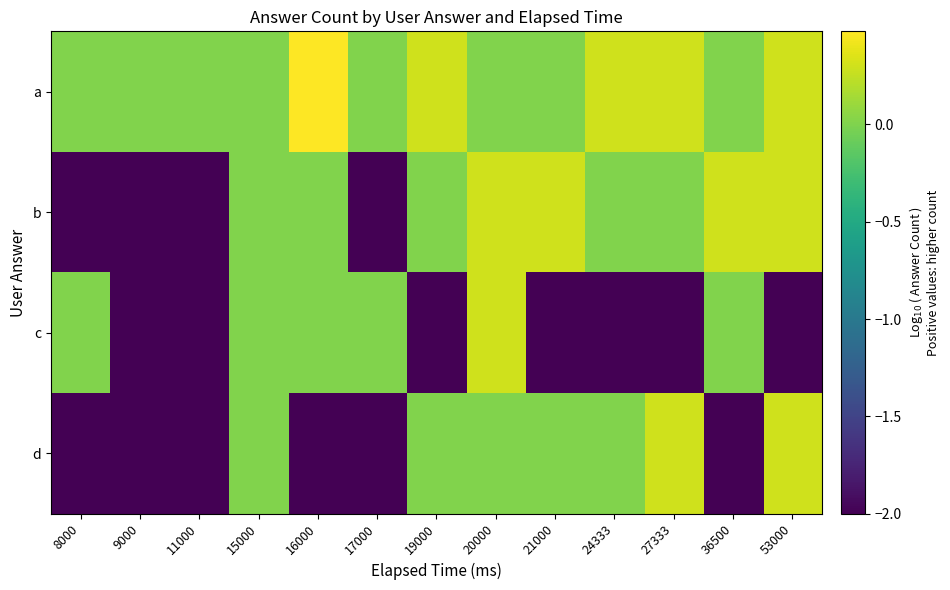

Reading right to left, what are all the values shown in this chart?

a: 53000=0.3	36500=0.0	27333=0.3	24333=0.3	21000=0.0	20000=0.0	19000=0.3	17000=0.0	16000=0.5	15000=0.0	11000=0.0	9000=0.0	8000=0.0
b: 53000=0.3	36500=0.3	27333=0.0	24333=0.0	21000=0.3	20000=0.3	19000=0.0	17000=-2.0	16000=0.0	15000=0.0	11000=-2.0	9000=-2.0	8000=-2.0
c: 53000=-2.0	36500=0.0	27333=-2.0	24333=-2.0	21000=-2.0	20000=0.3	19000=-2.0	17000=0.0	16000=0.0	15000=0.0	11000=-2.0	9000=-2.0	8000=0.0
d: 53000=0.3	36500=-2.0	27333=0.3	24333=0.0	21000=0.0	20000=0.0	19000=0.0	17000=-2.0	16000=-2.0	15000=0.0	11000=-2.0	9000=-2.0	8000=-2.0